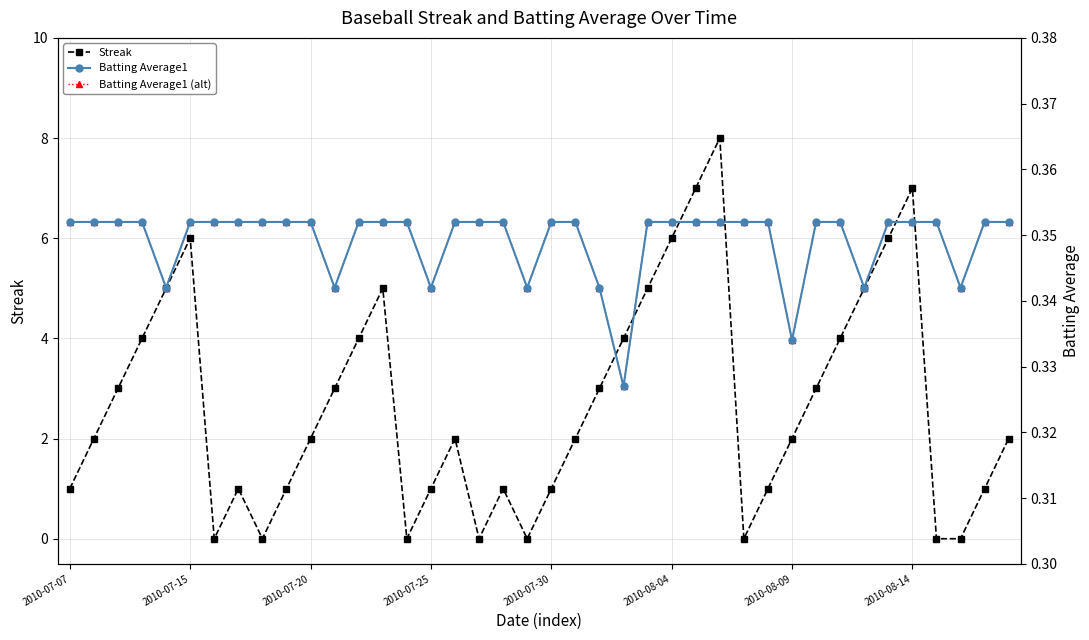

Which category has the highest value in the Streak series?

27